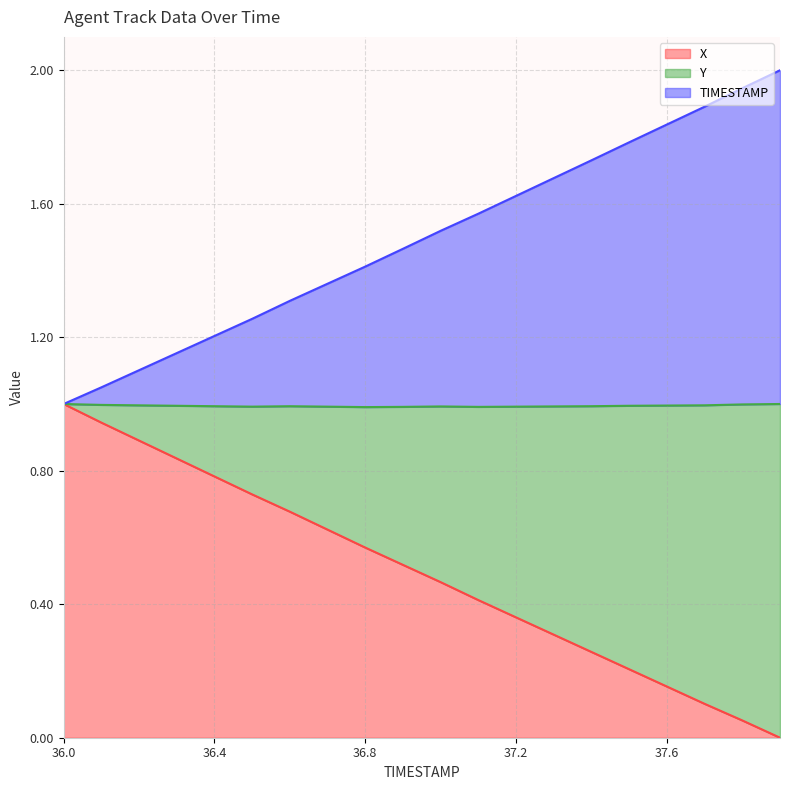

What is the total value across all series at 37.2?

1.6